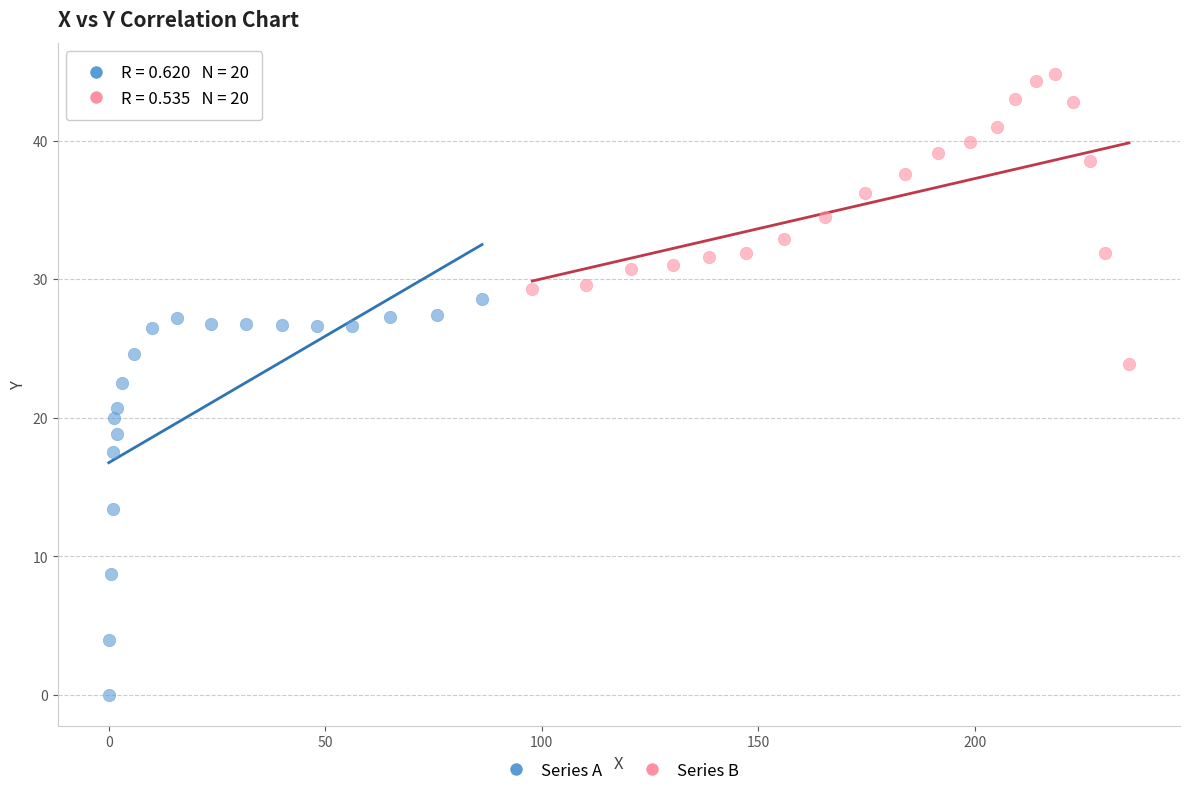

Which series reaches the maximum Y coordinate?

Series B